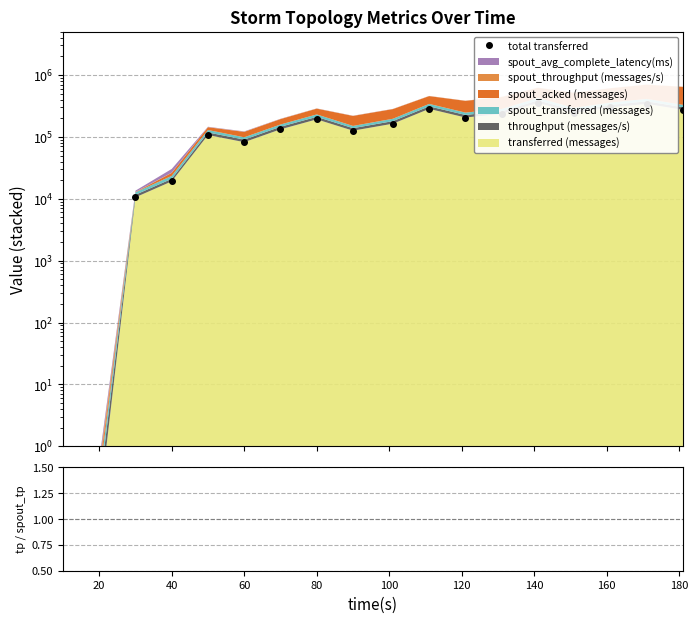

At how many categories does at least one series exceed 62547?

14